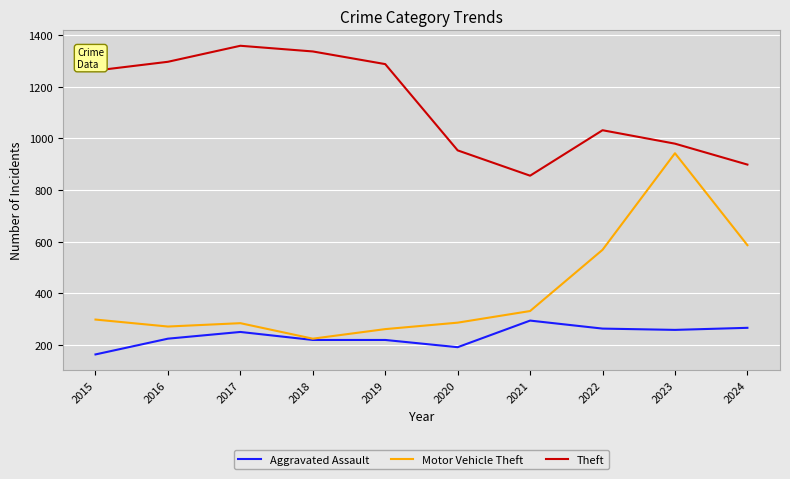

Which series changed the most between 2021 and 2023?

Motor Vehicle Theft